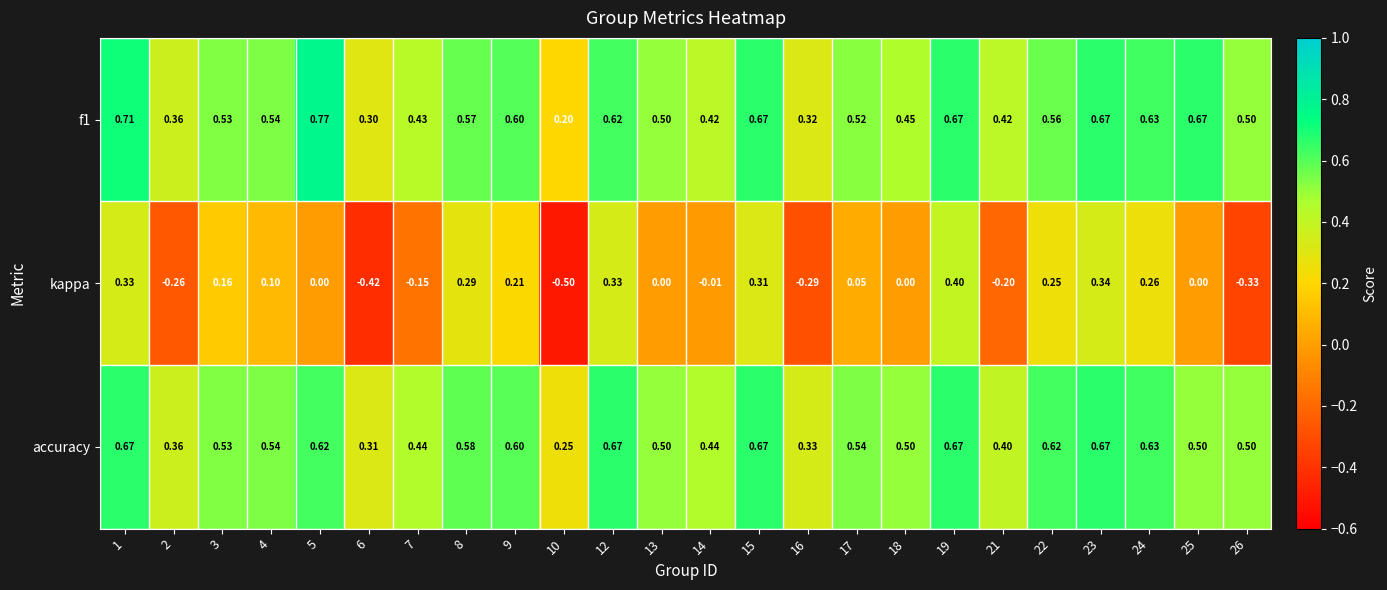

Which series has the largest range (max minus min)?

kappa